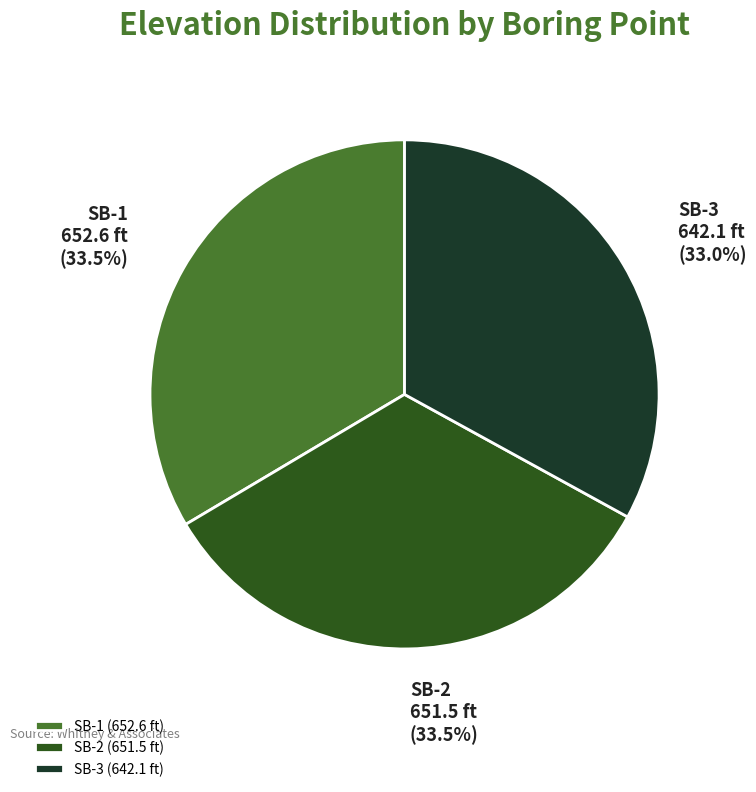

Is there any slice that represents more than half of the pie?

No